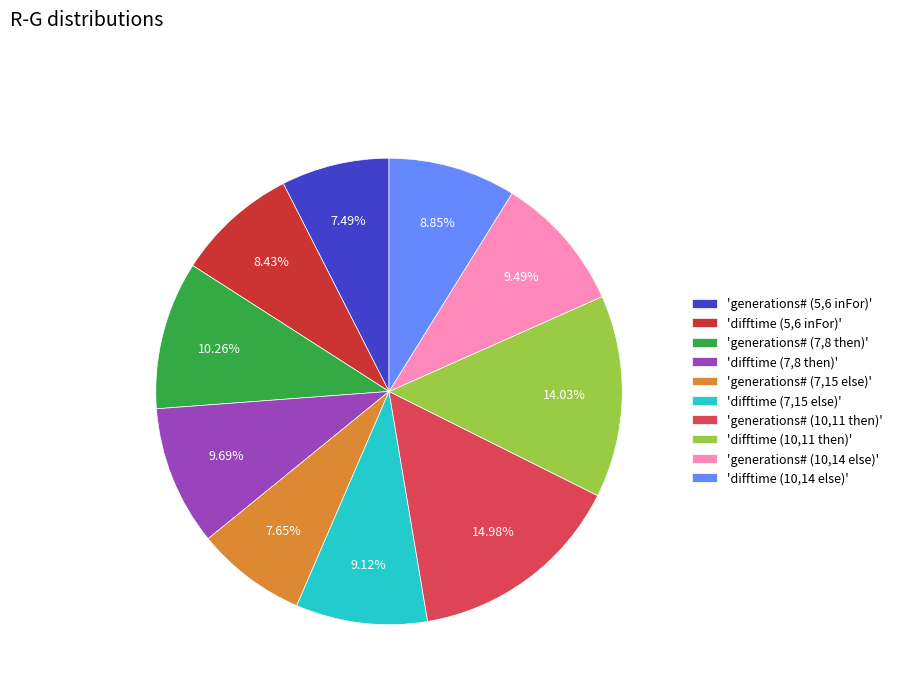

How many segments does this pie chart have?

10